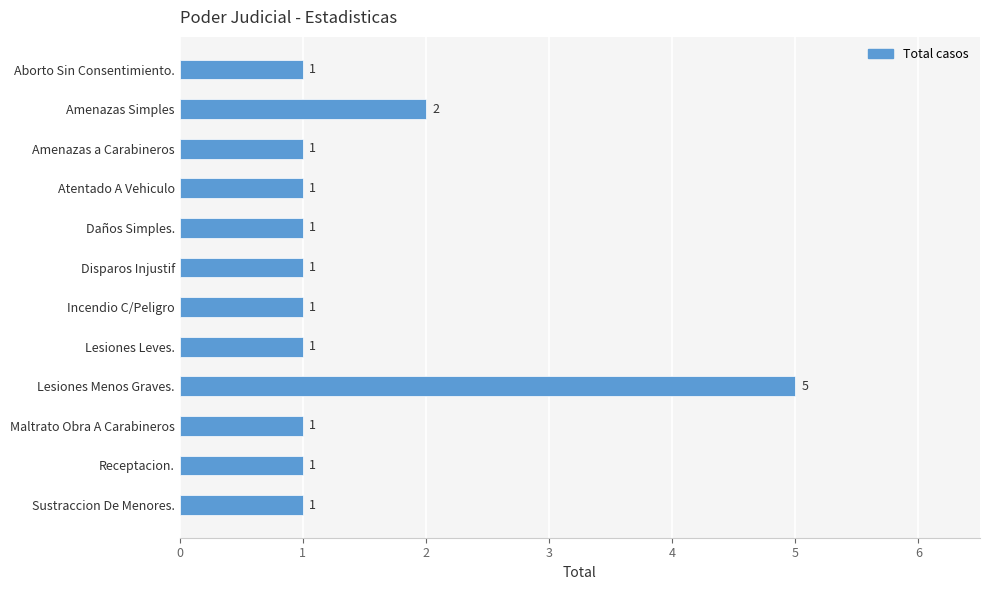

Does the chart contain any negative values?

No